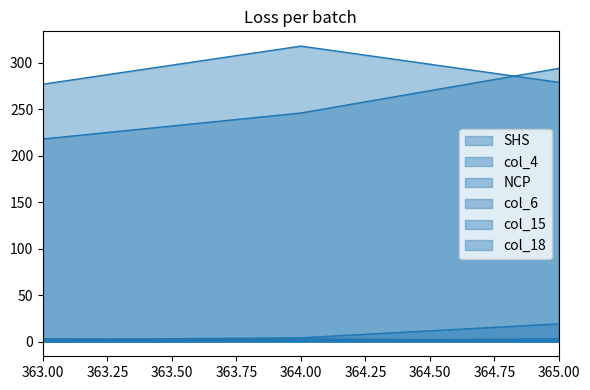

What is the total value across all series at 365?

596